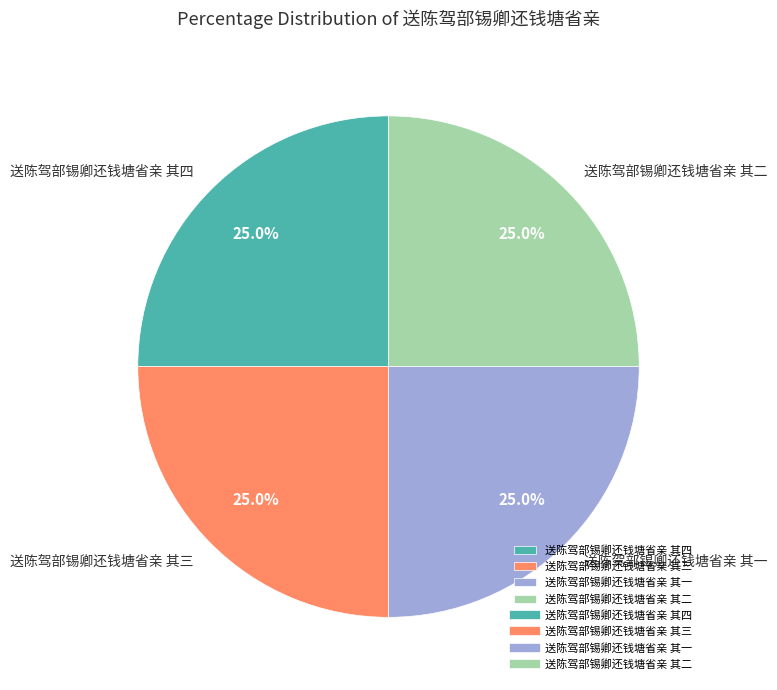

What percentage do 送陈驾部锡卿还钱塘省亲 其二 and 送陈驾部锡卿还钱塘省亲 其三 together represent?

50.0%